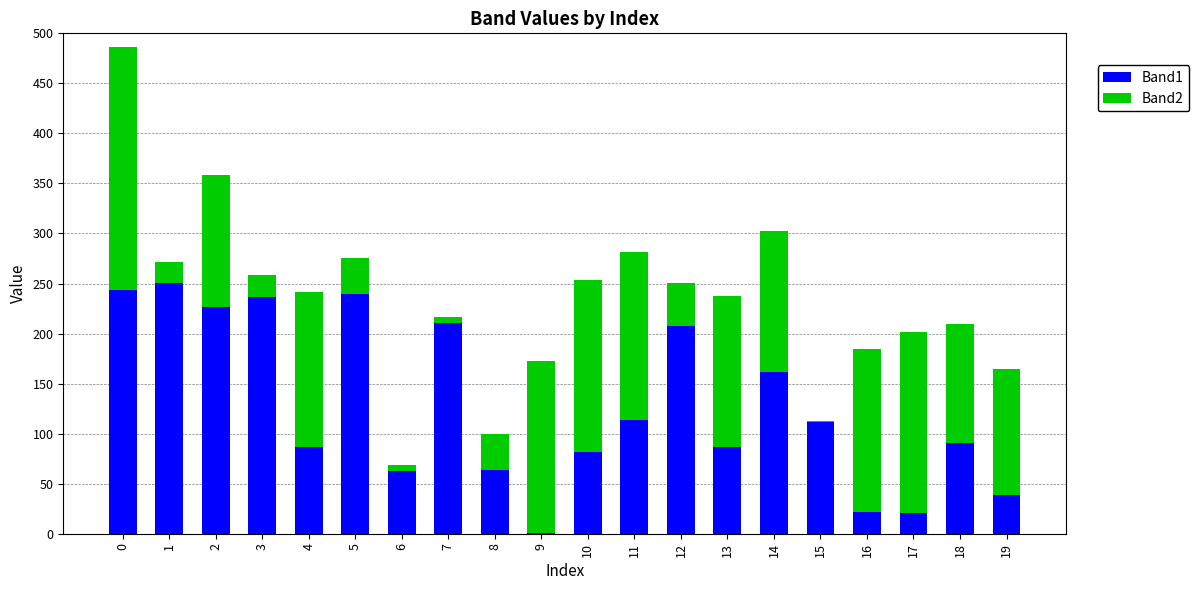

The value of Band1 at 14 is 101. True or false?

False